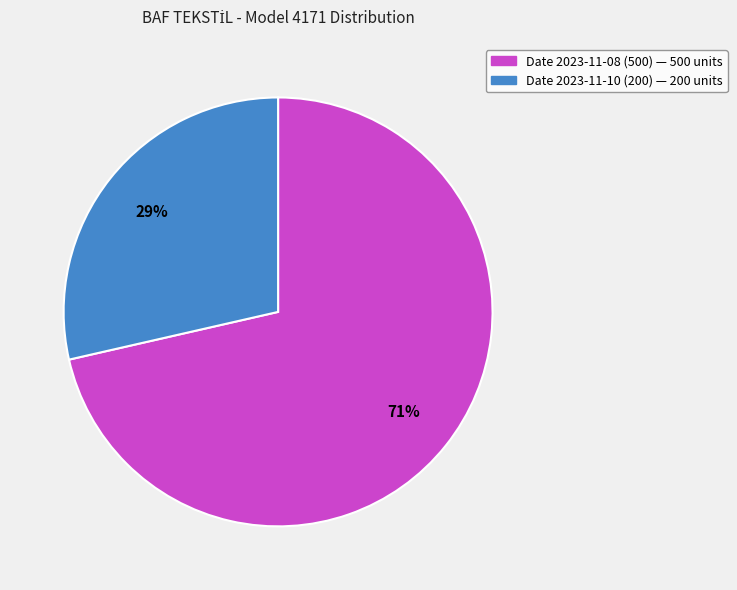

Count the number of slices in the pie.

2